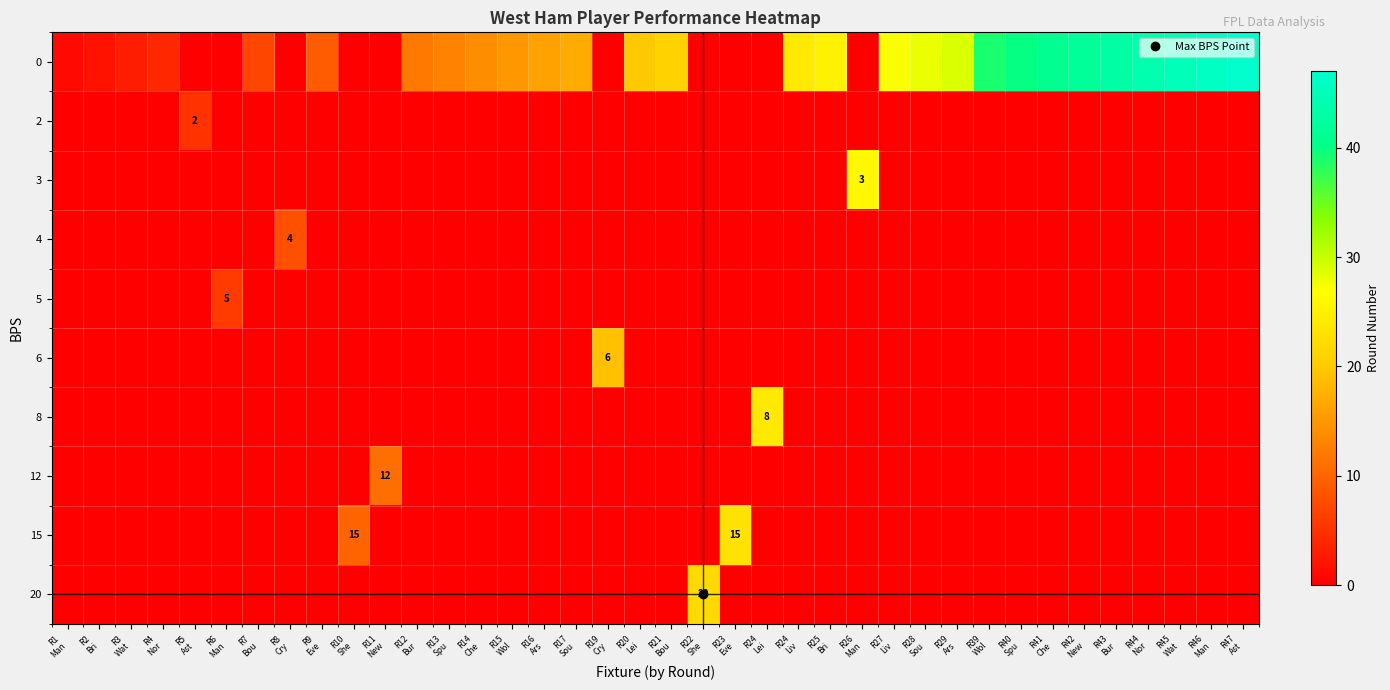

The row_0 series shows 16 at R16
Ars. True or false?

True